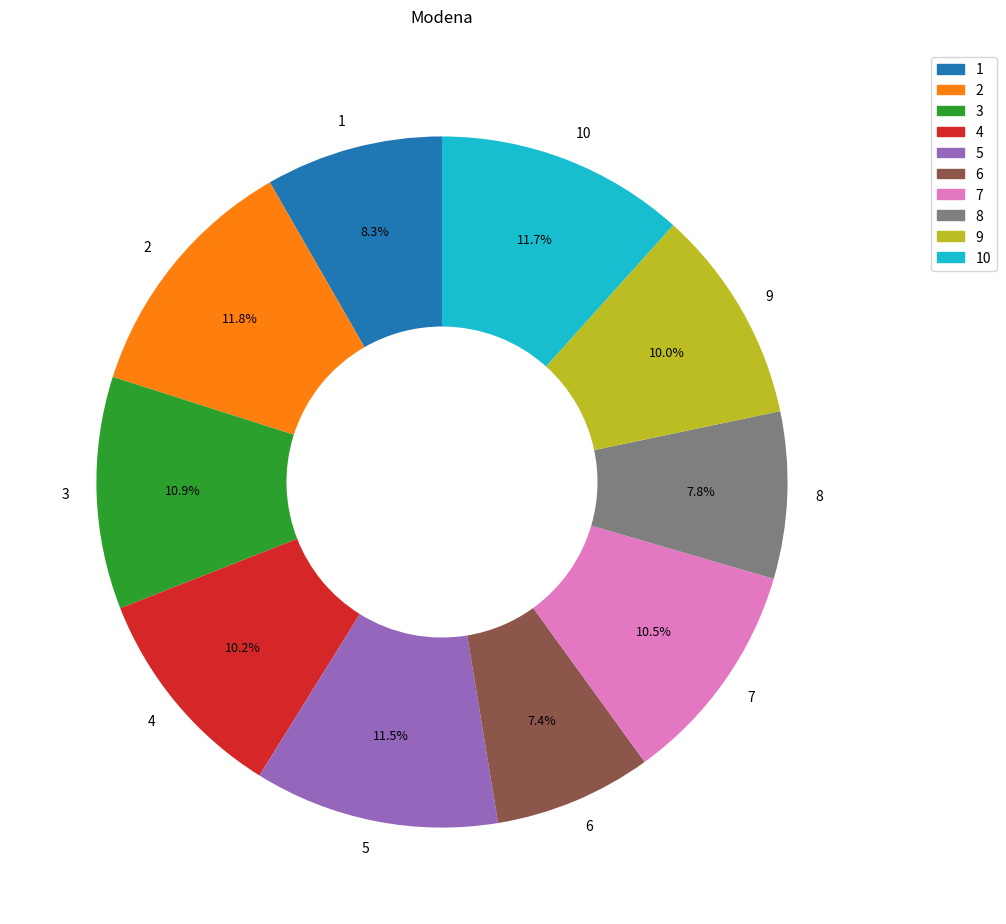

Between 8 and 4, which is larger?

4